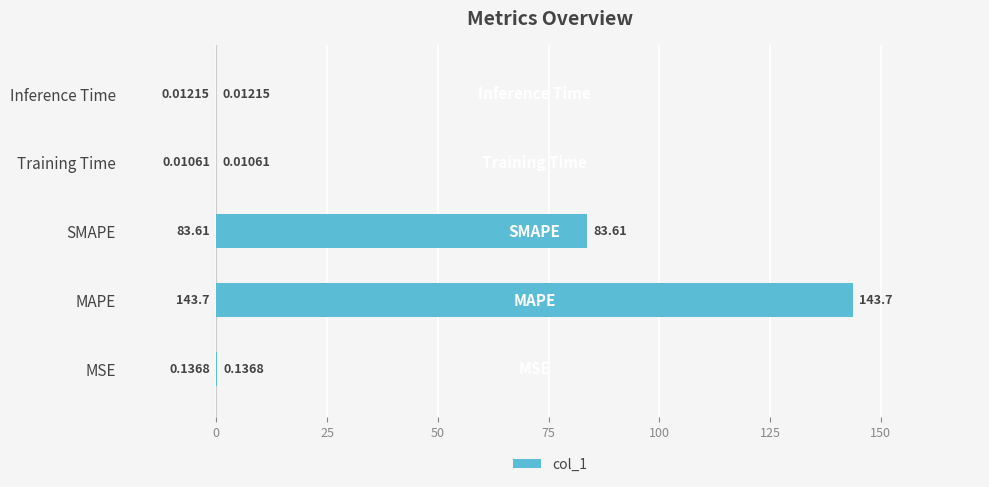

What is the change in value from MAPE to SMAPE?

-60.1